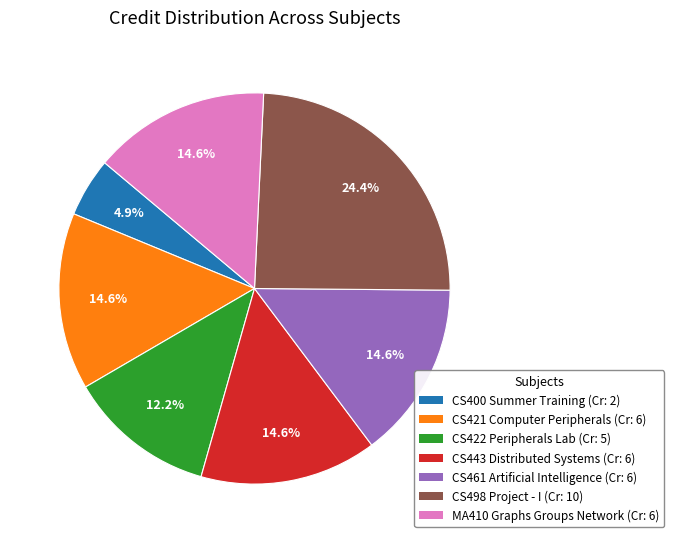

Is there a majority slice in this chart?

No